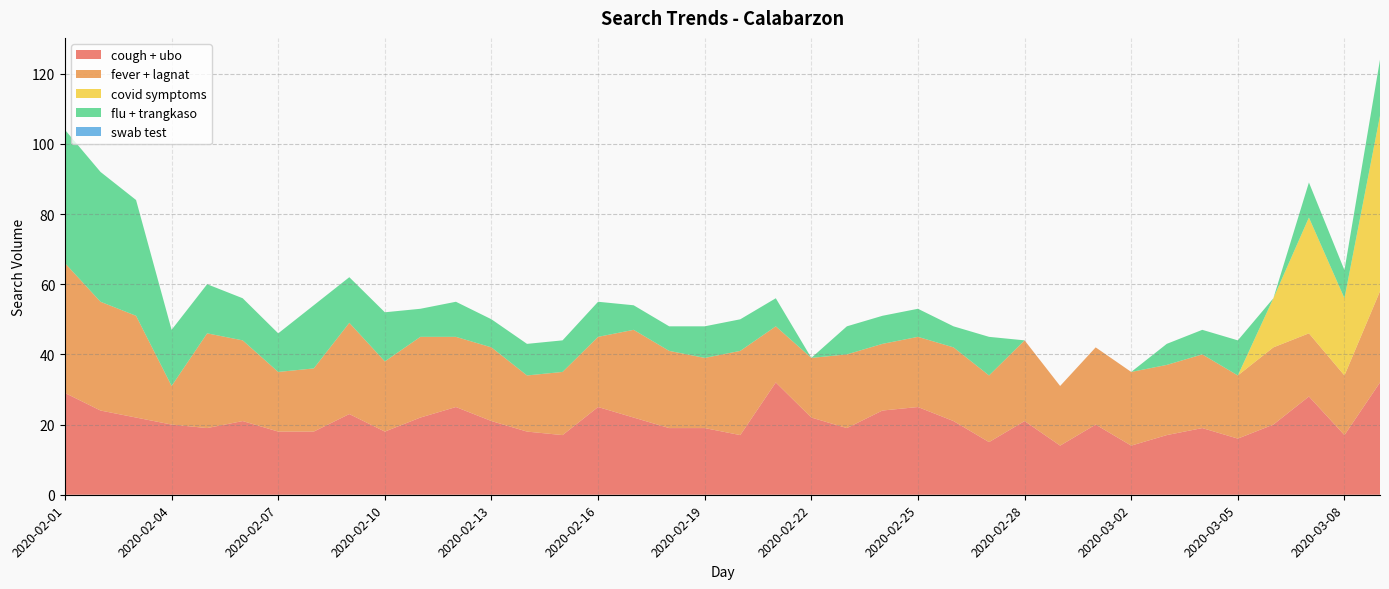

Reading left to right, list all the values displayed in this chart.

cough + ubo: 29	24	22	20	19	21	18	18	23	18	22	25	21	18	17	25	22	19	19	17	32	22	19	24	25	21	15	21	14	20	14	17	19	16	20	28	17	32
fever + lagnat: 37	31	29	11	27	23	17	18	26	20	23	20	21	16	18	20	25	22	20	24	16	17	21	19	20	21	19	23	17	22	21	20	21	18	22	18	17	26
covid symptoms: 0	0	0	0	0	0	0	0	0	0	0	0	0	0	0	0	0	0	0	0	0	0	0	0	0	0	0	0	0	0	0	0	0	0	14	33	22	50
flu + trangkaso: 38	37	33	16	14	12	11	18	13	14	8	10	8	9	9	10	7	7	9	9	8	0	8	8	8	6	11	0	0	0	0	6	7	10	0	10	8	16
swab test: 0	0	0	0	0	0	0	0	0	0	0	0	0	0	0	0	0	0	0	0	0	0	0	0	0	0	0	0	0	0	0	0	0	0	0	0	0	0